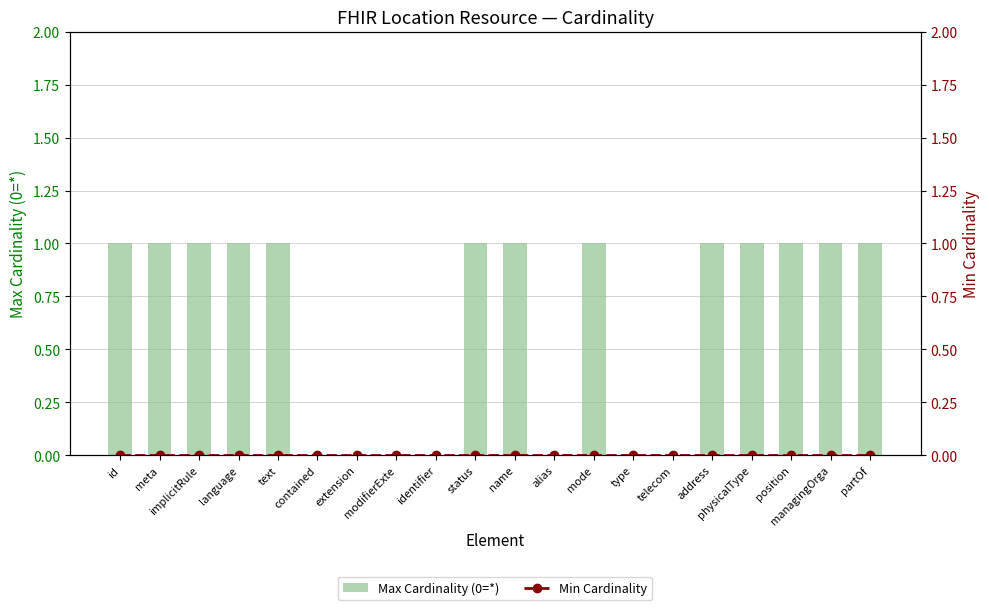

What position from the right is contained?

15